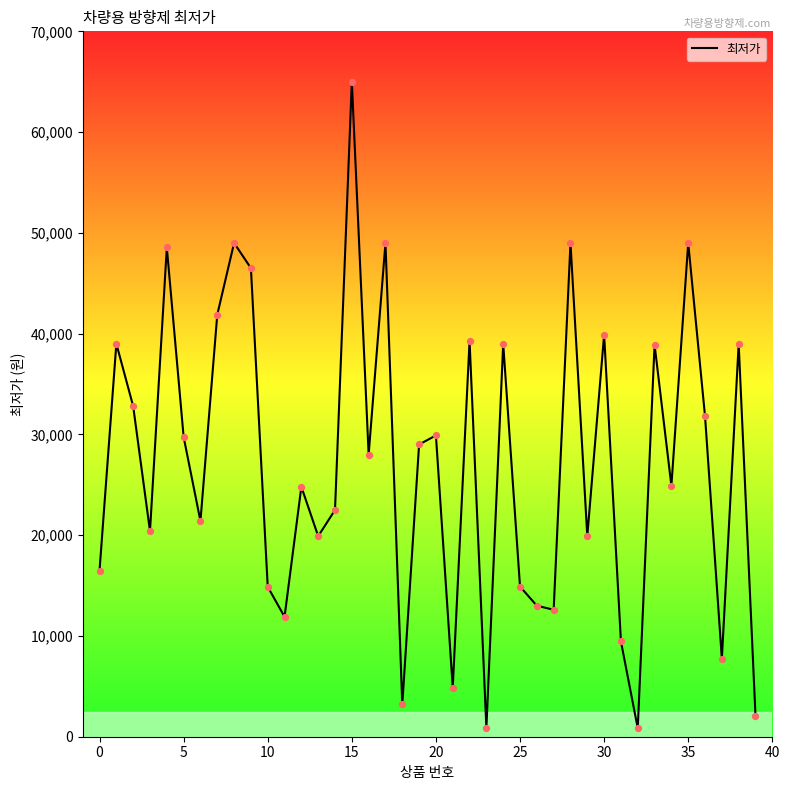

What is the greatest value displayed?

65000